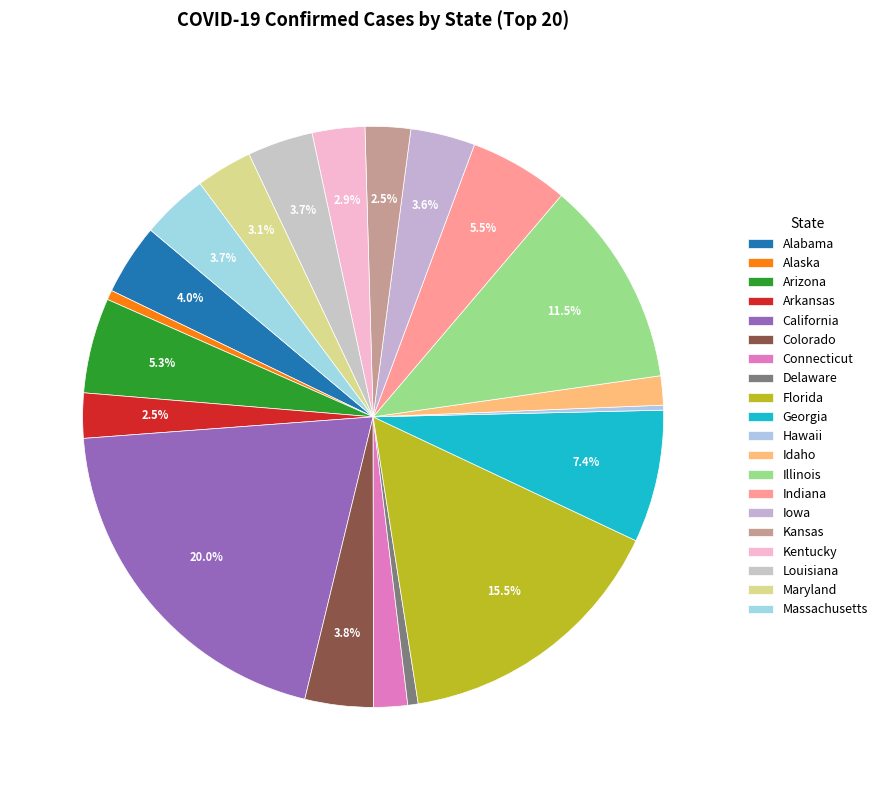

What percentage is the Massachusetts slice, to the nearest percent?

4%